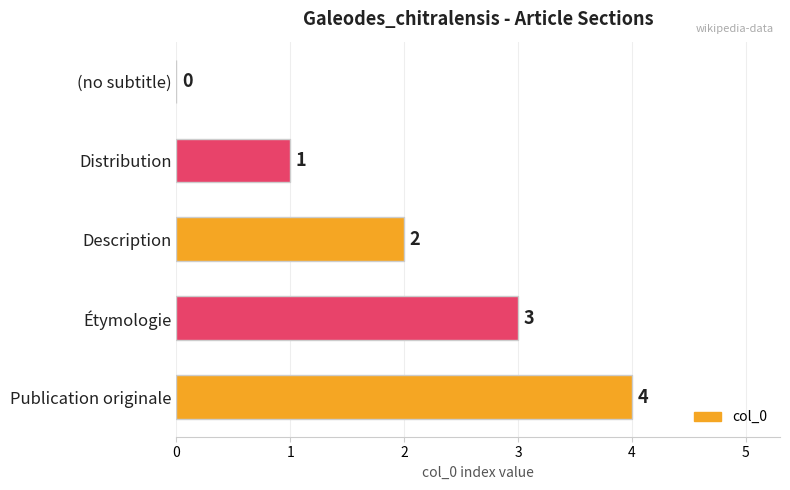

What is the sum of the values at Étymologie and Distribution?

4